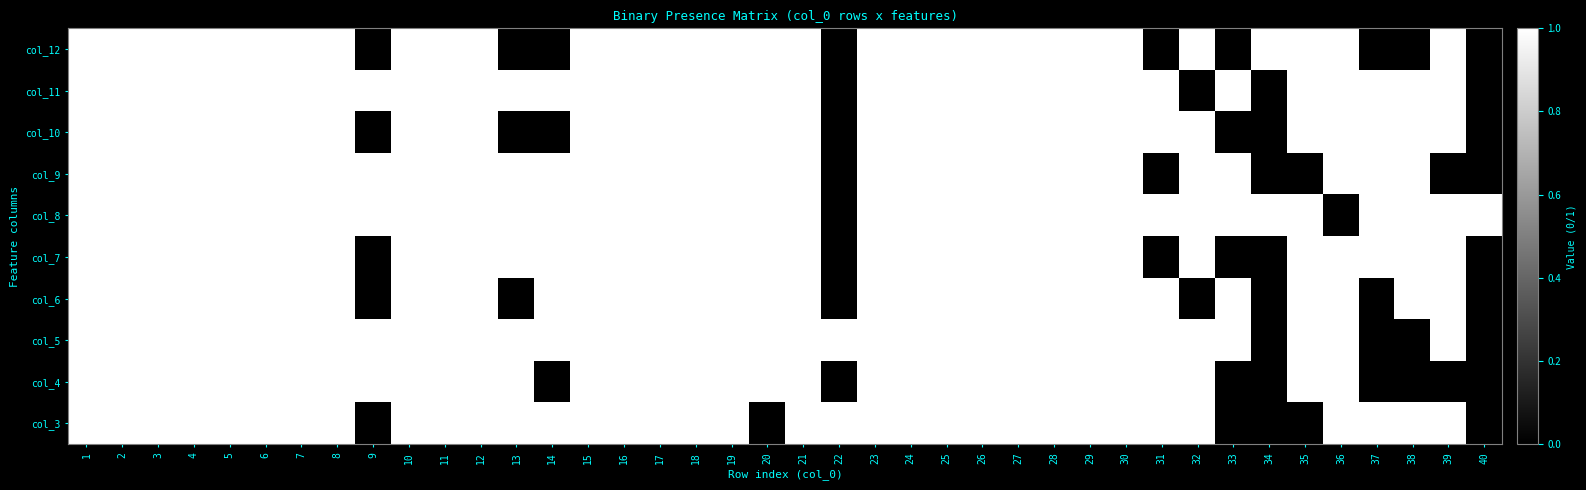

Rank the series at 34 from highest to lowest value.

col_8, col_12, col_3, col_4, col_5, col_6, col_7, col_9, col_10, col_11